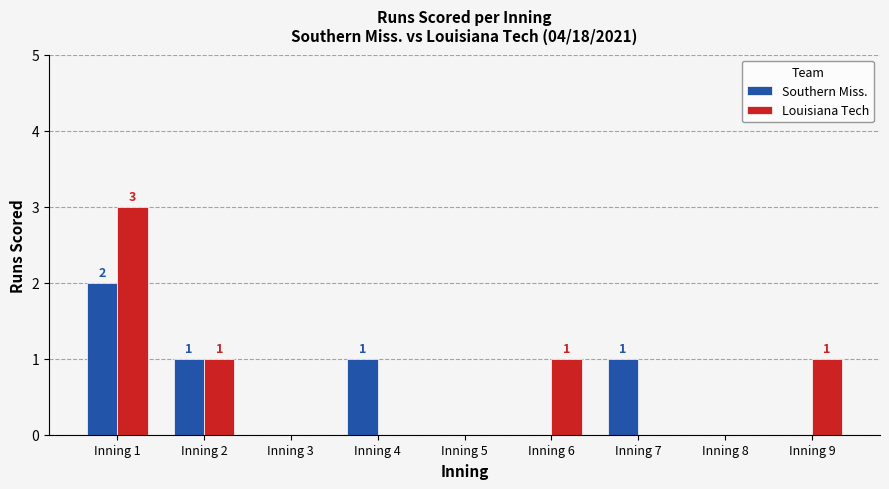

Is the value of Louisiana Tech at Inning 6 greater than the value of Southern Miss. at Inning 5?

Yes